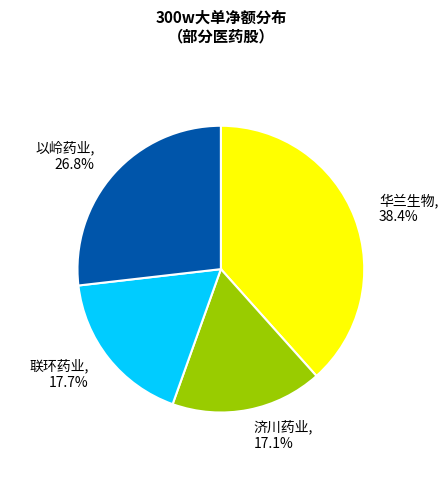

To the nearest percent, what is the difference between the largest and smallest slice percentages?

21%